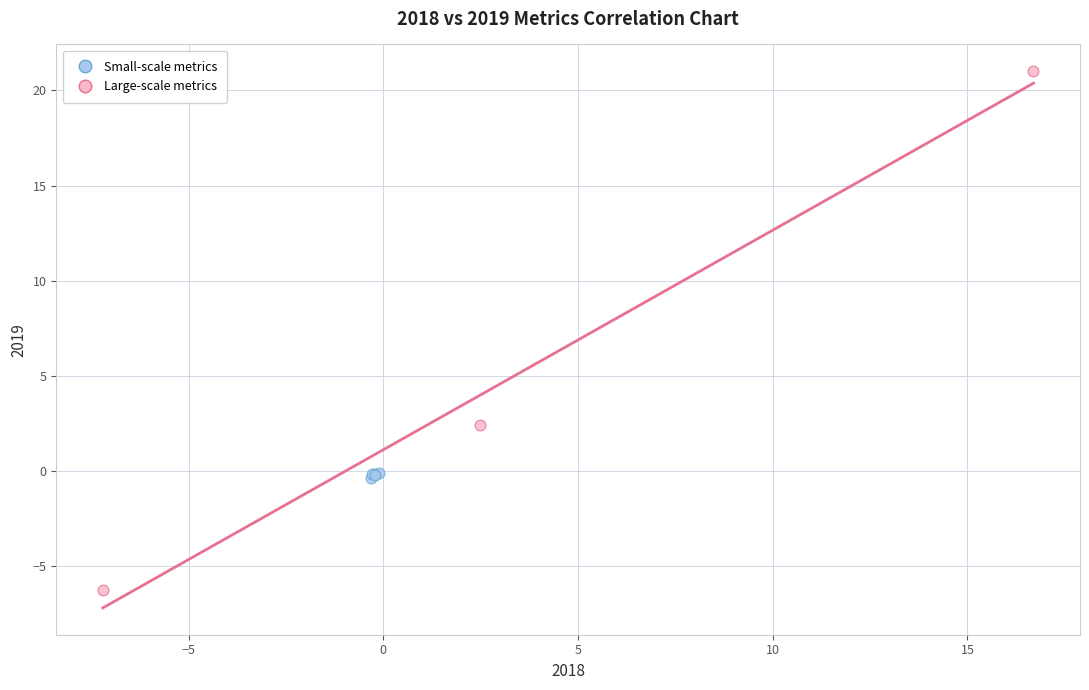

Which series contains the lowest Y value?

Large-scale metrics